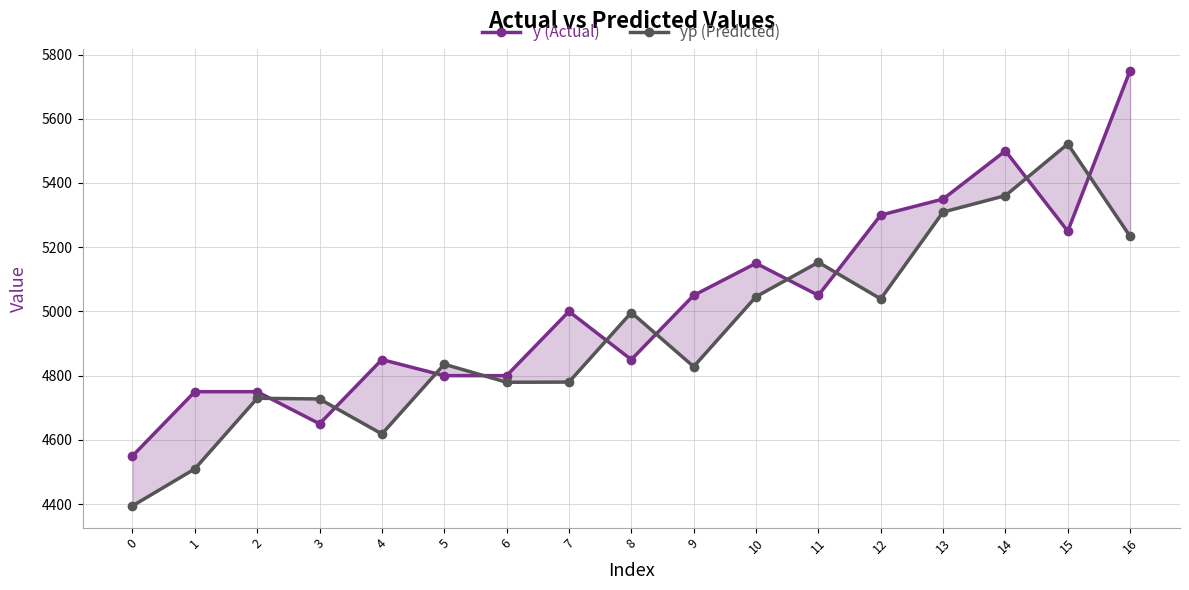

Is it true that yp (Predicted) equals 7632.4 at 2?

False